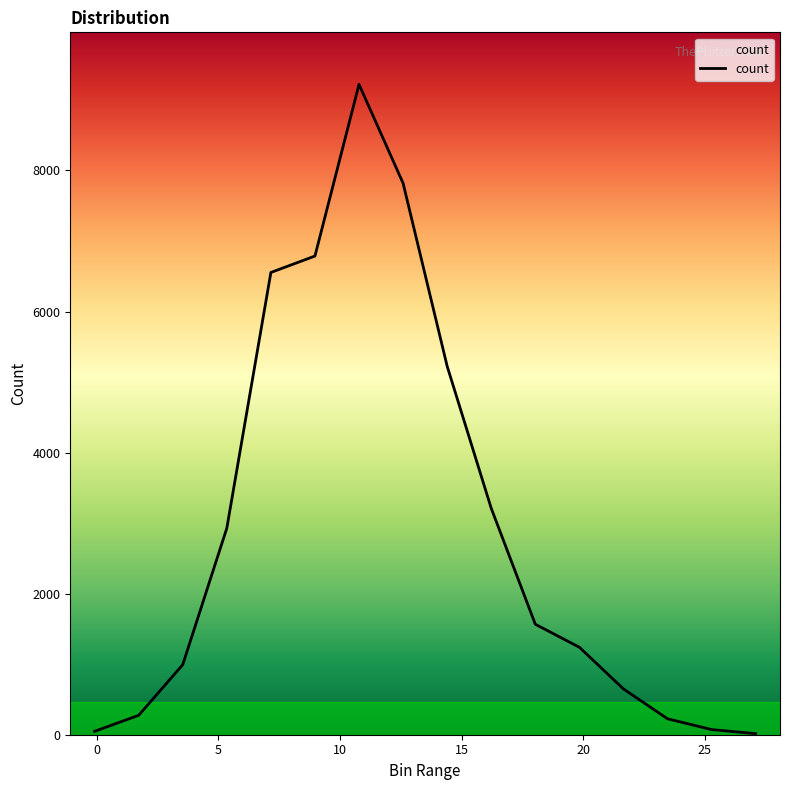

What is the difference between the maximum and minimum values?

9206